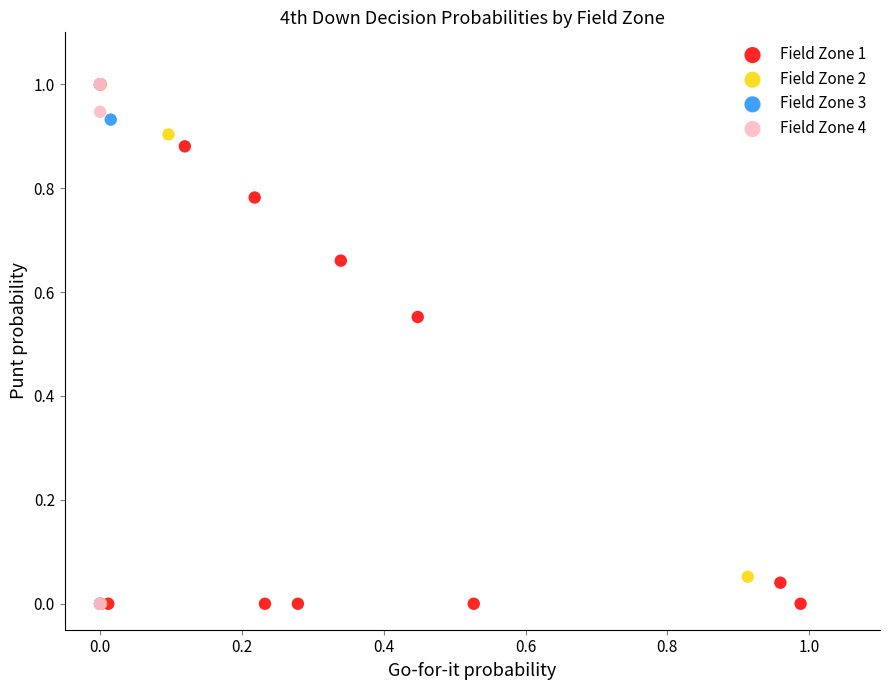

What are all the series names shown in the legend?

Field Zone 1, Field Zone 2, Field Zone 3, Field Zone 4